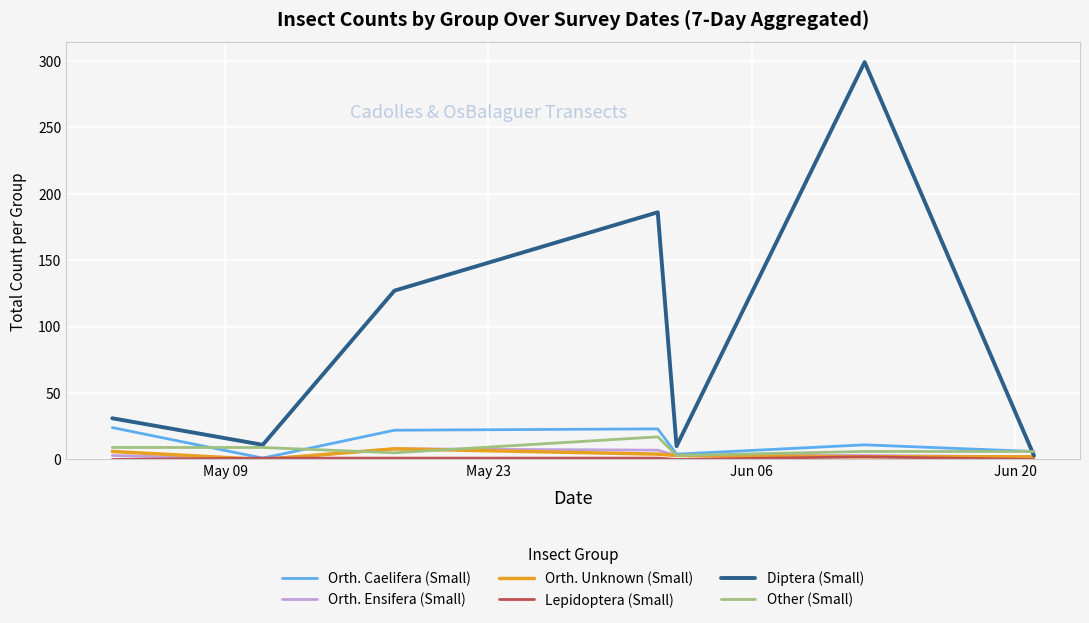

How many lines are shown in the chart?

6